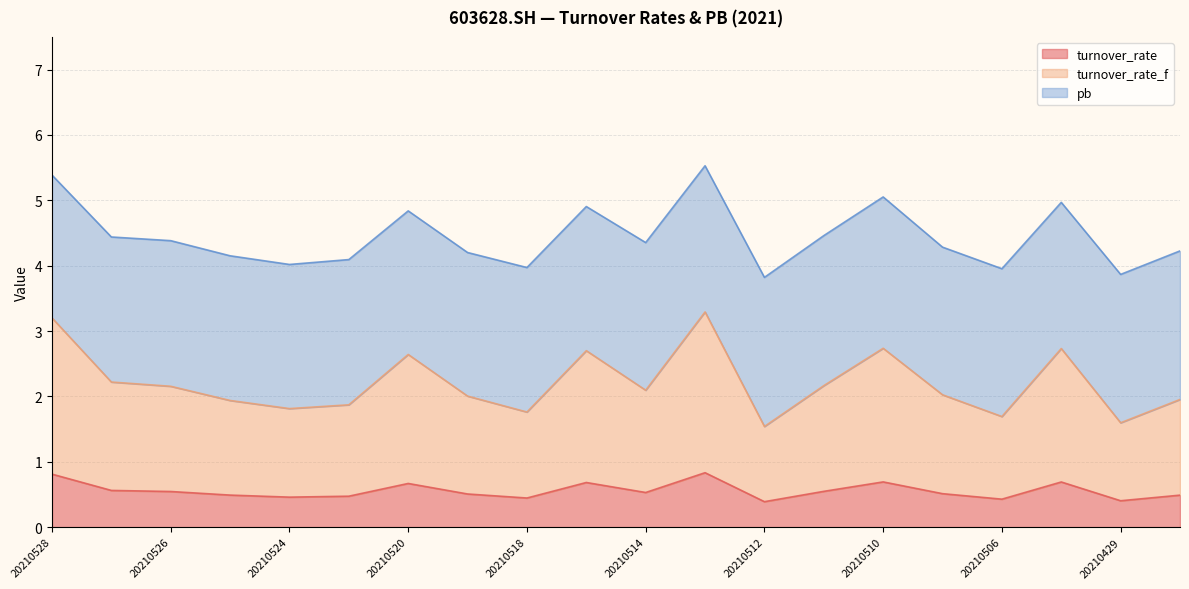

Which series has the largest range (max minus min)?

turnover_rate_f